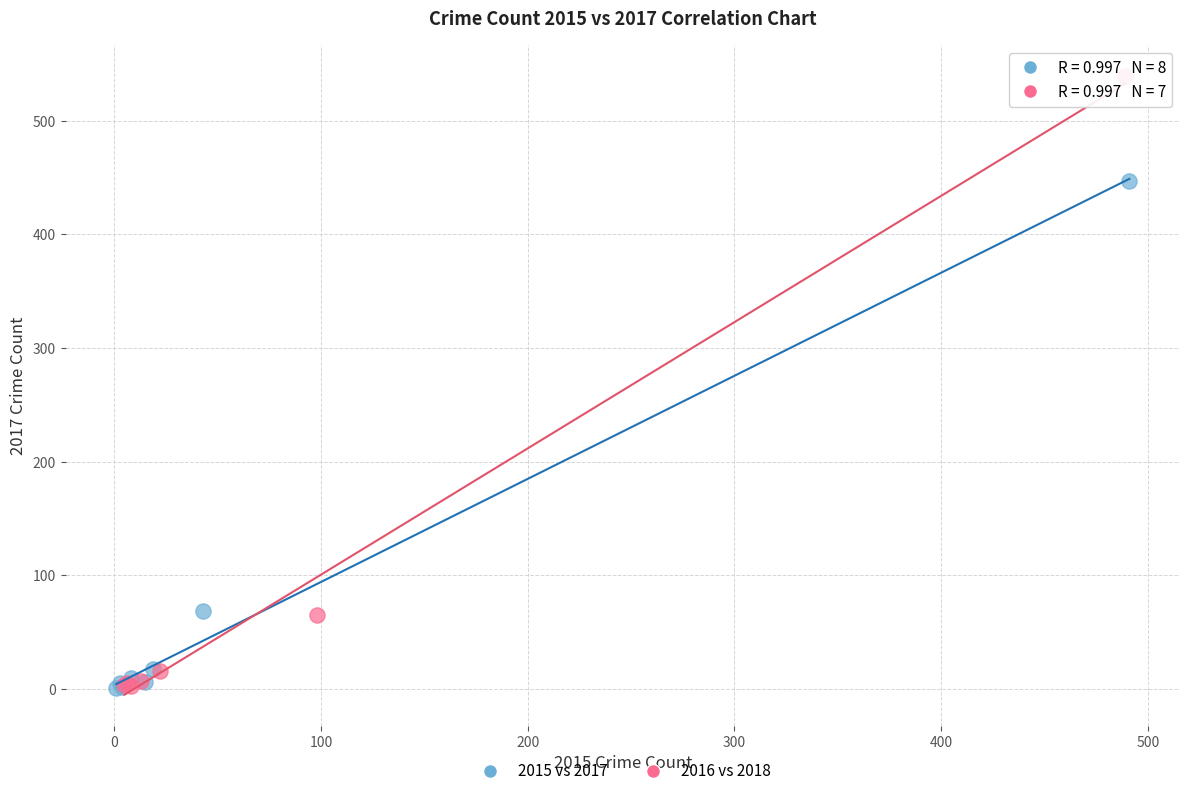

Which series reaches the maximum Y coordinate?

2016 vs 2018